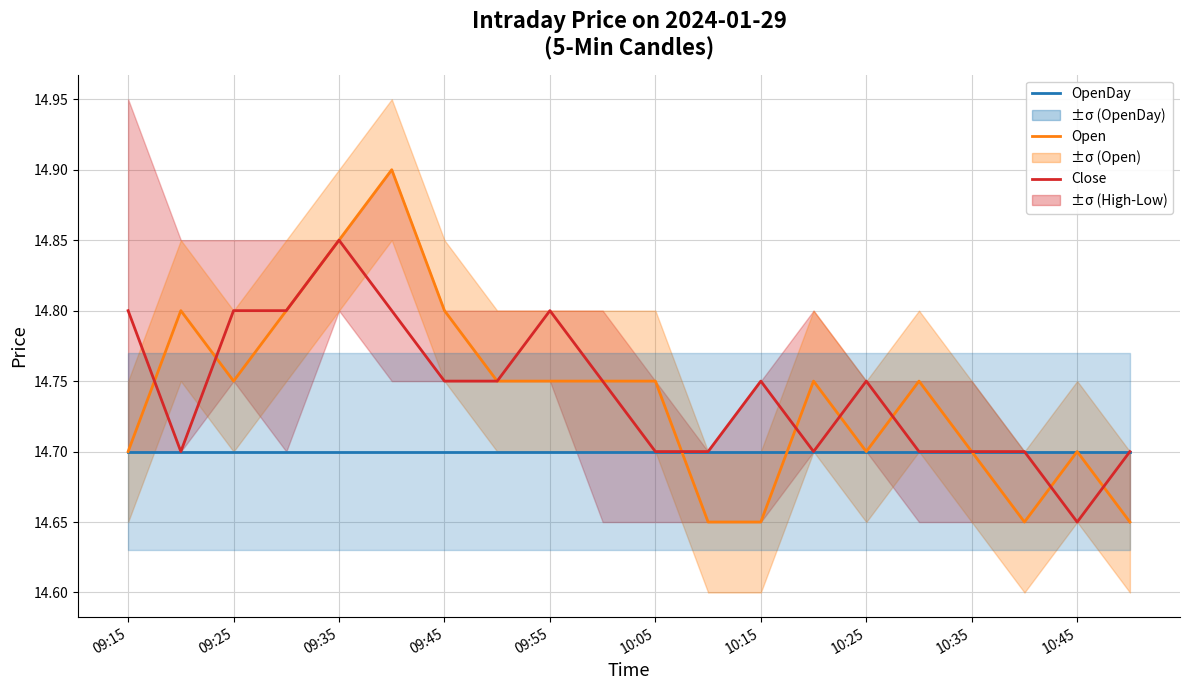

At how many categories does at least one series exceed 14?

20